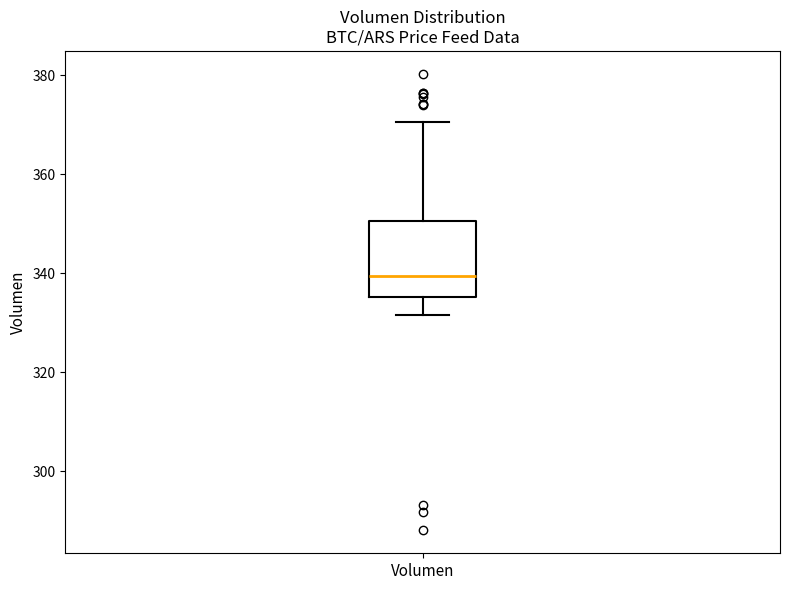

Where is the upper edge of the box for Volumen on the y-axis? The values are not printed on the chart, so give them approximately, as read against the axis.

350